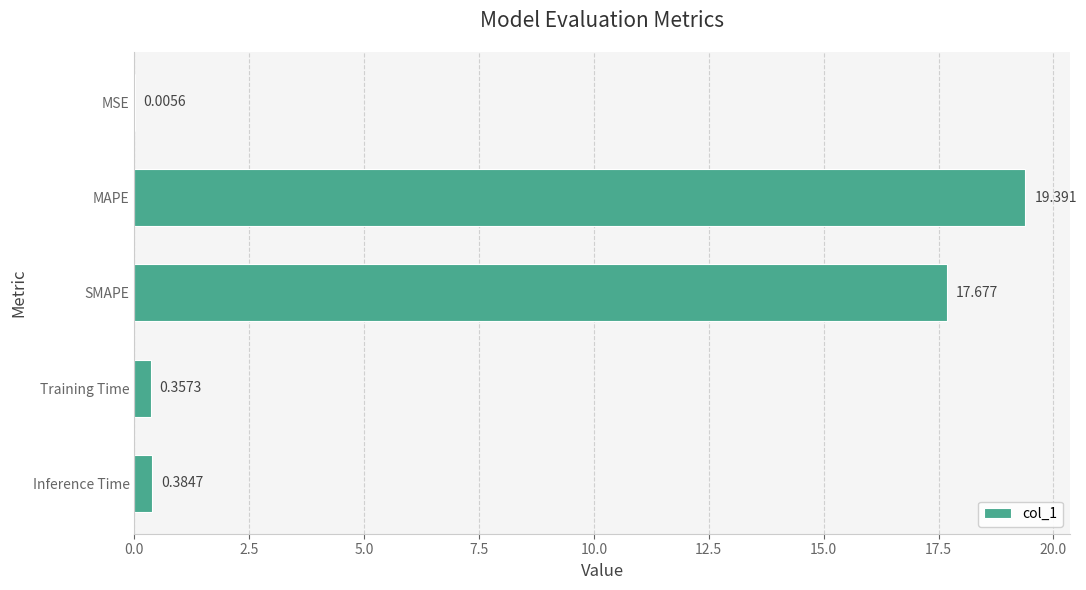

At which category does the chart reach its peak across all series?

MAPE